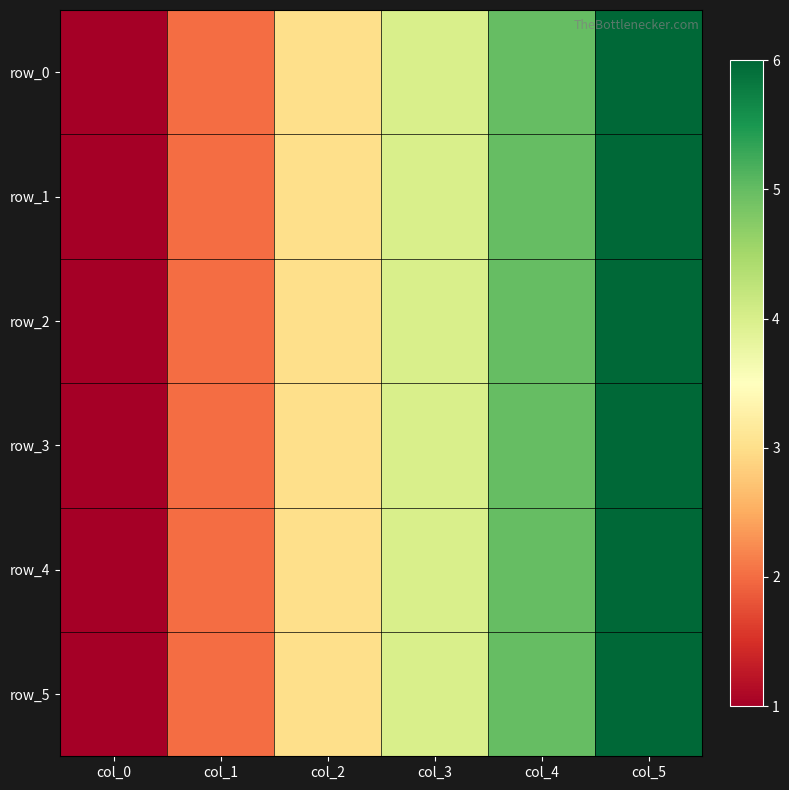

Where is row_2 nearest to the value 3?

col_2